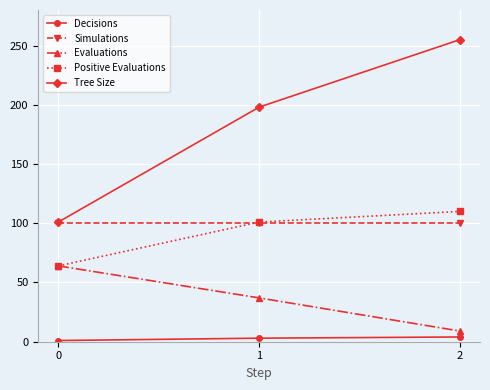

The value of Simulations at 0 is 100. True or false?

True